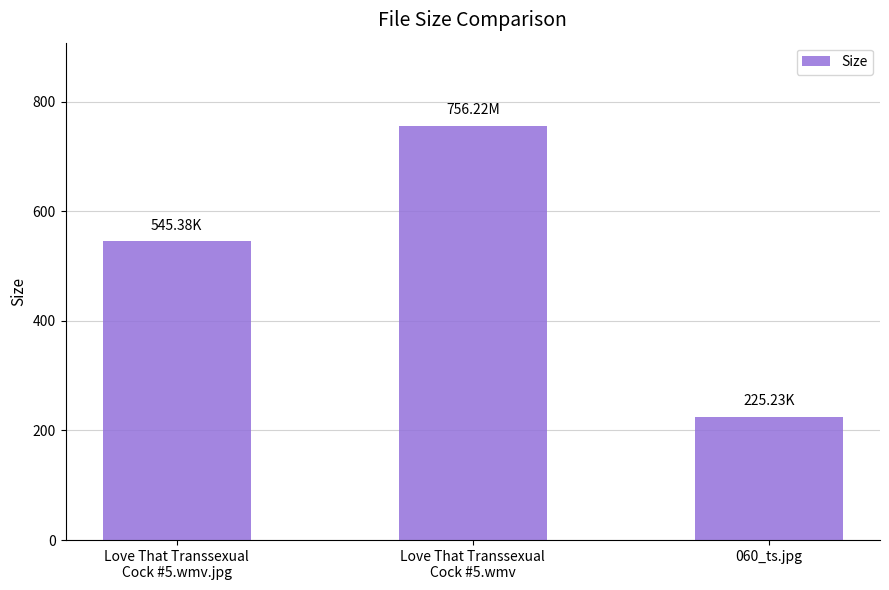

What is the average value?

508.9